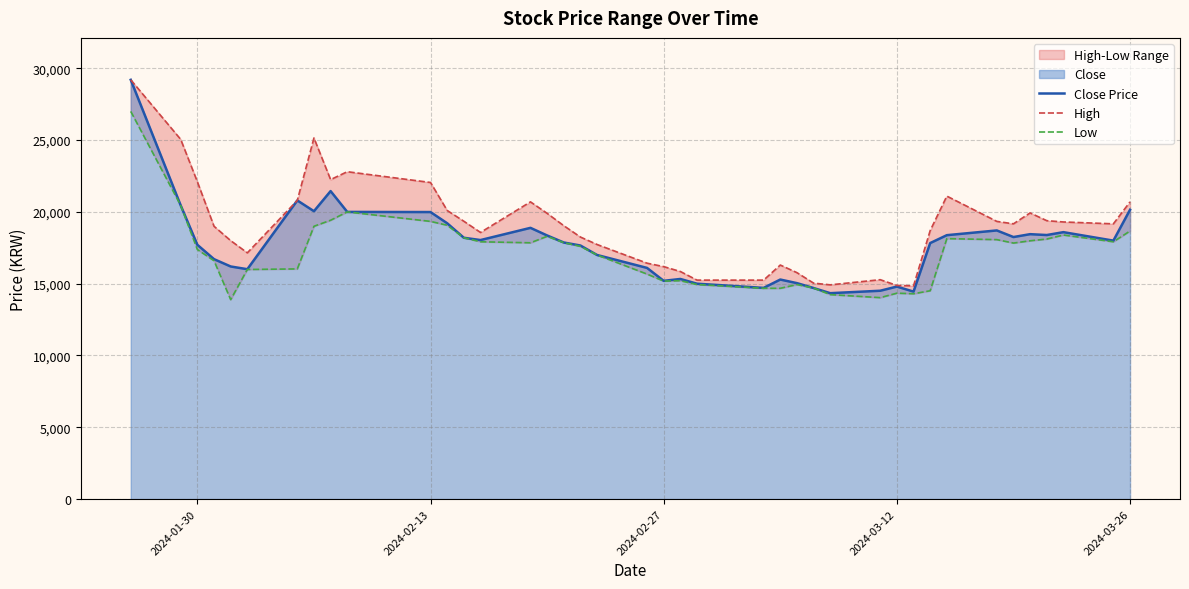

Which series has the largest range (max minus min)?

Close Price